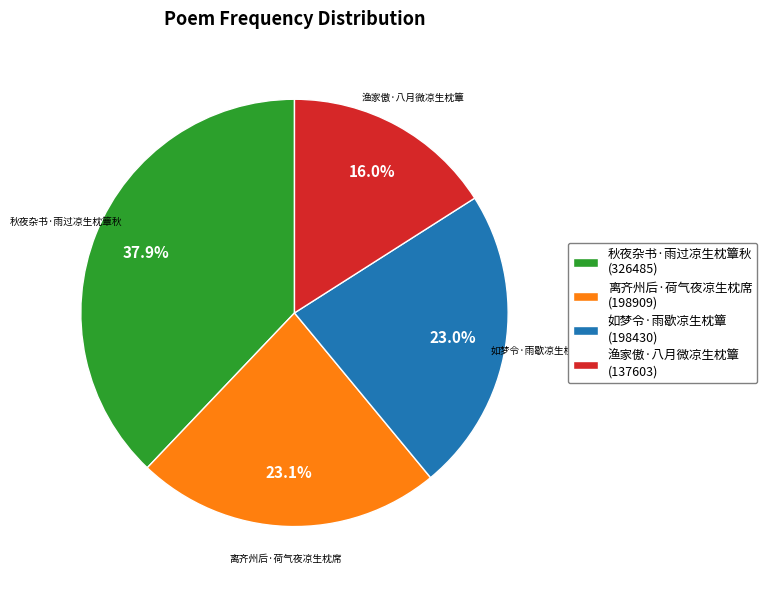

Which slice is the largest?

秋夜杂书·雨过凉生枕簟秋